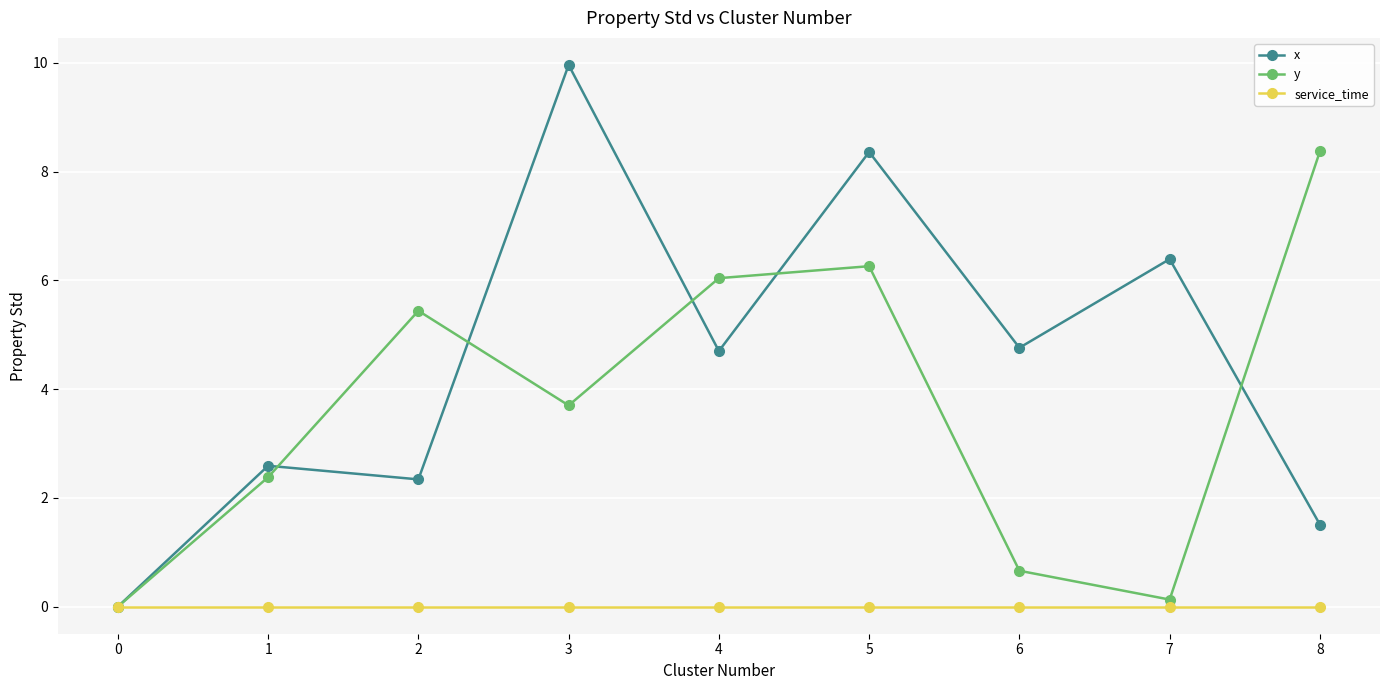

The y series shows 14.5 at 8. True or false?

False